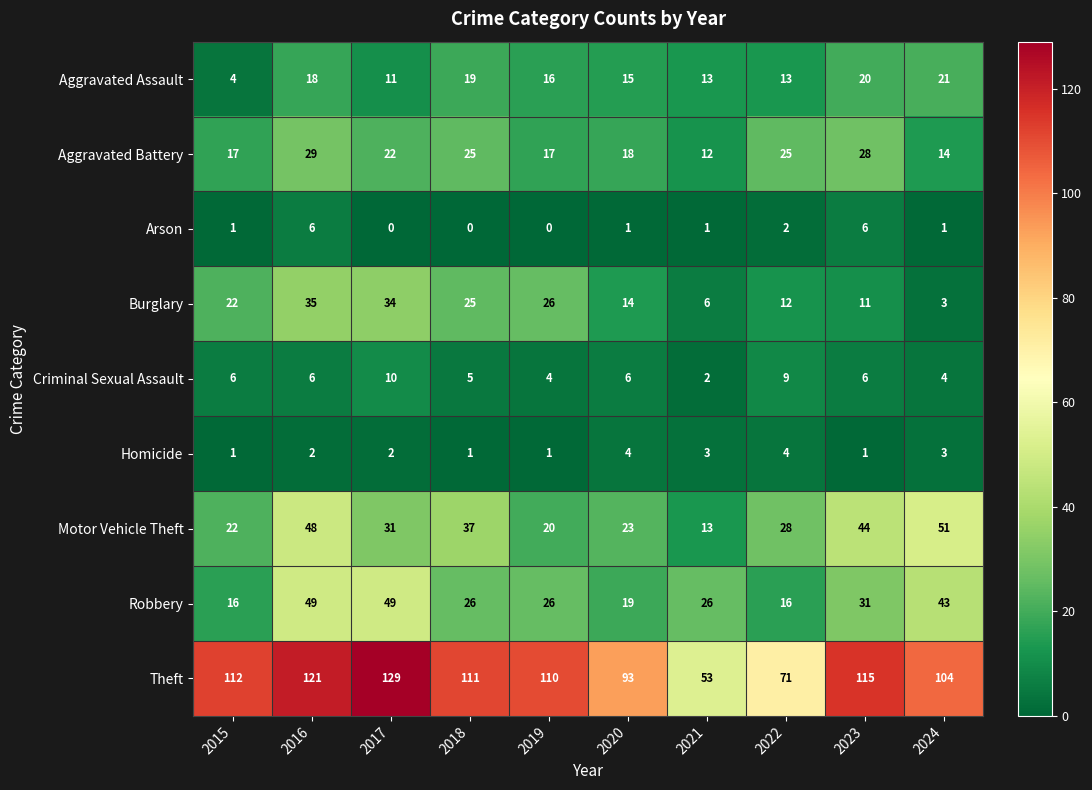

At how many categories does at least one series exceed 34?

10